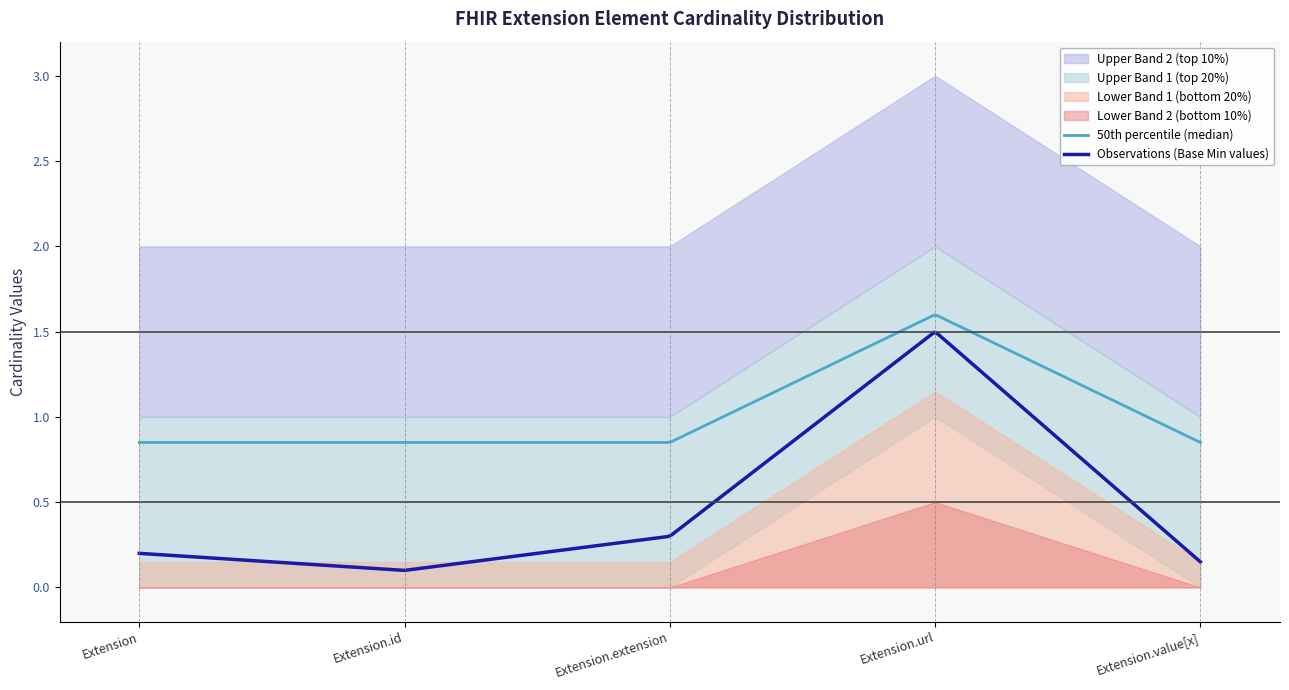

What is the label of the 4th point from the left?

Extension.url